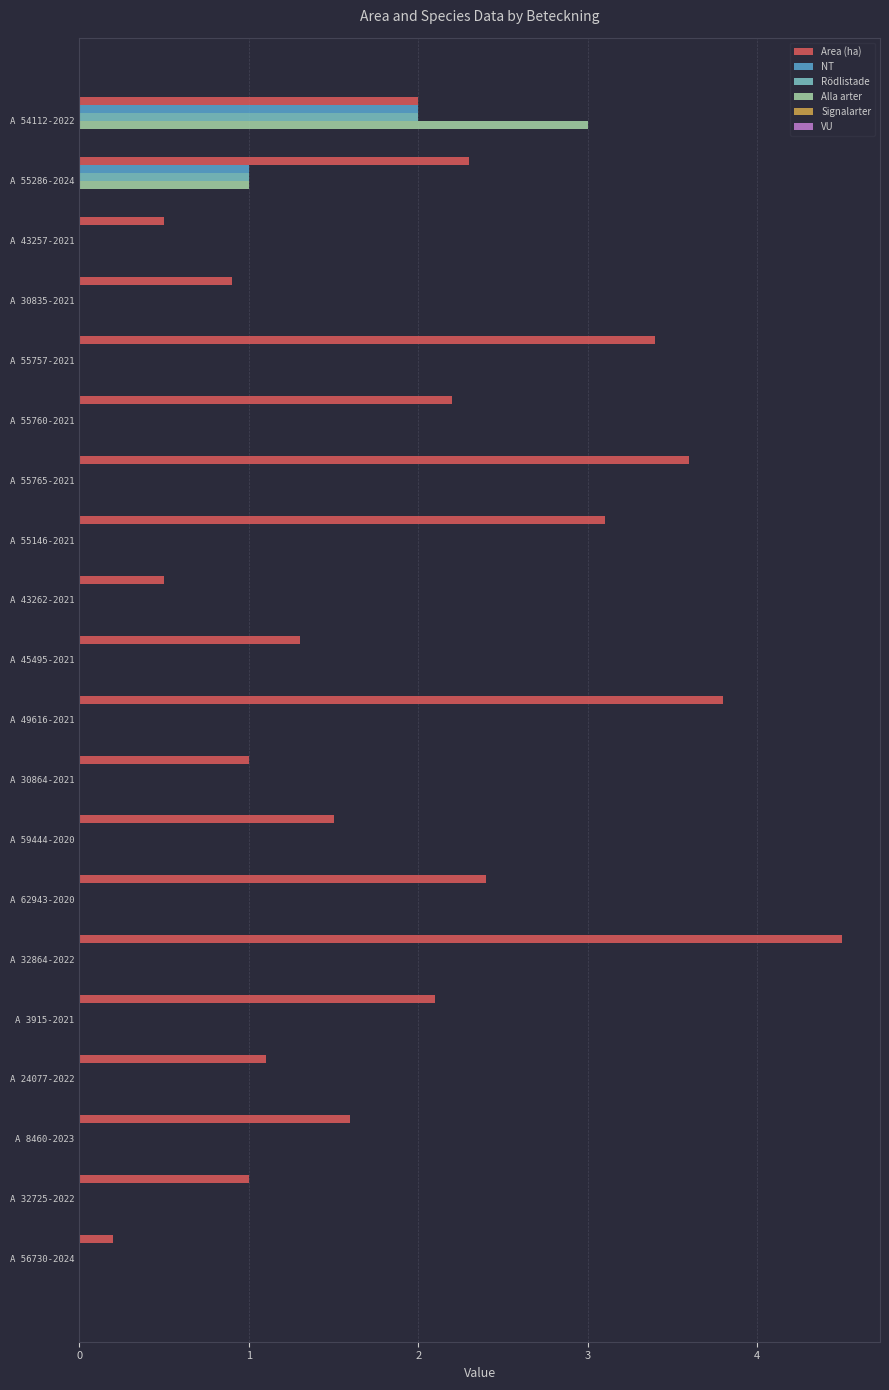

At which category is the sum across all series the highest?

A 54112-2022